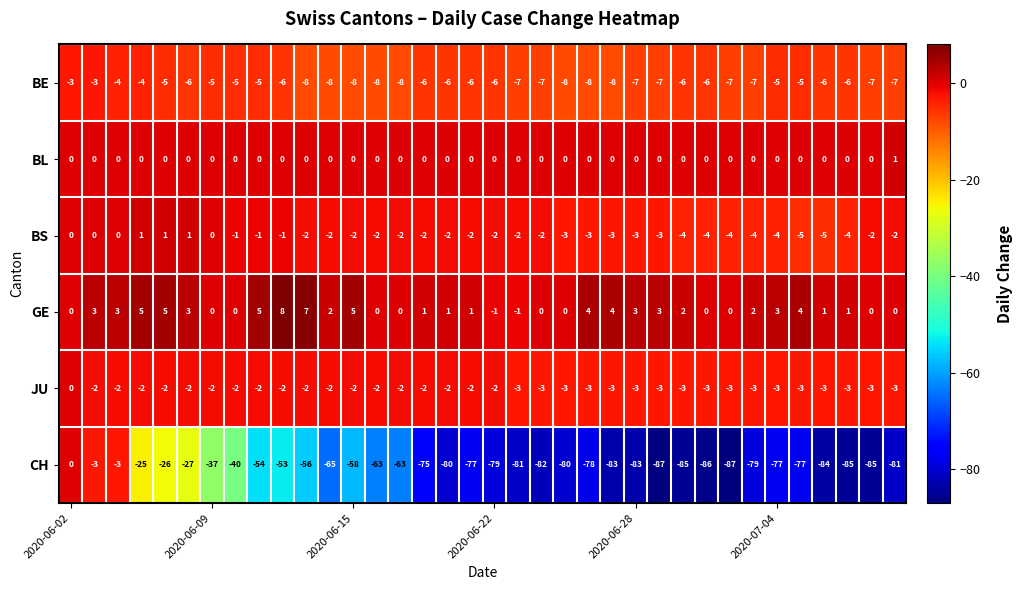

What is the sum of all CH values?

-2284